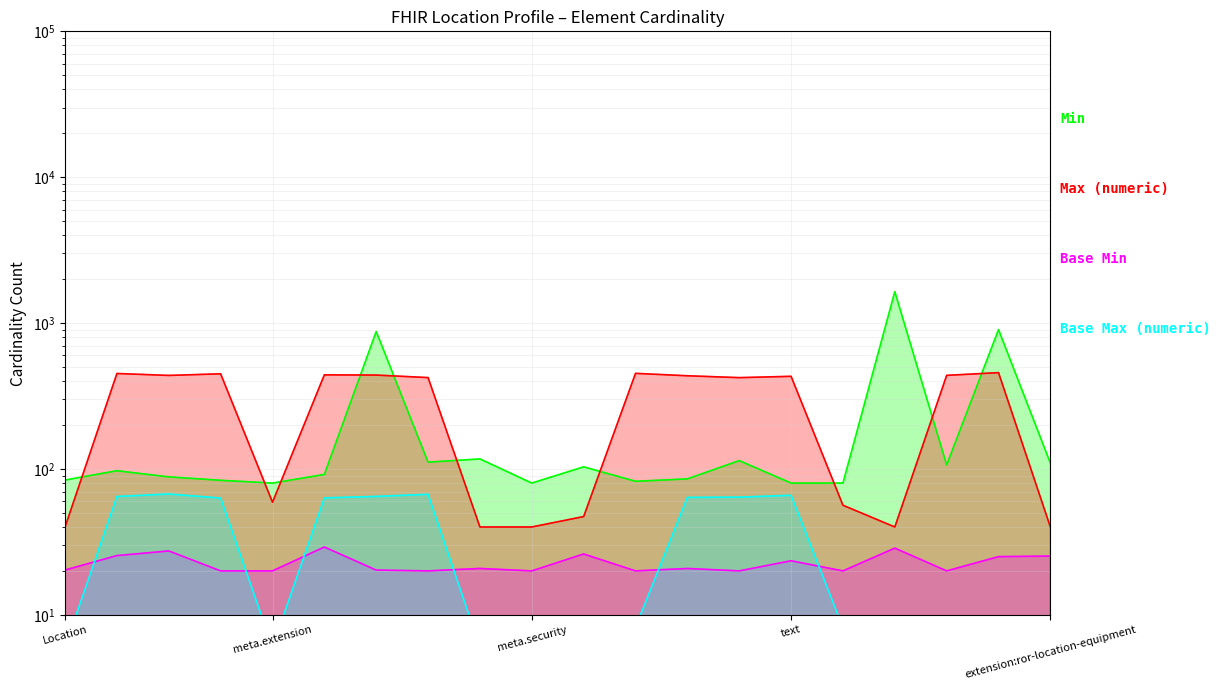

Where is the first local maximum for Max (numeric)?

Location.id